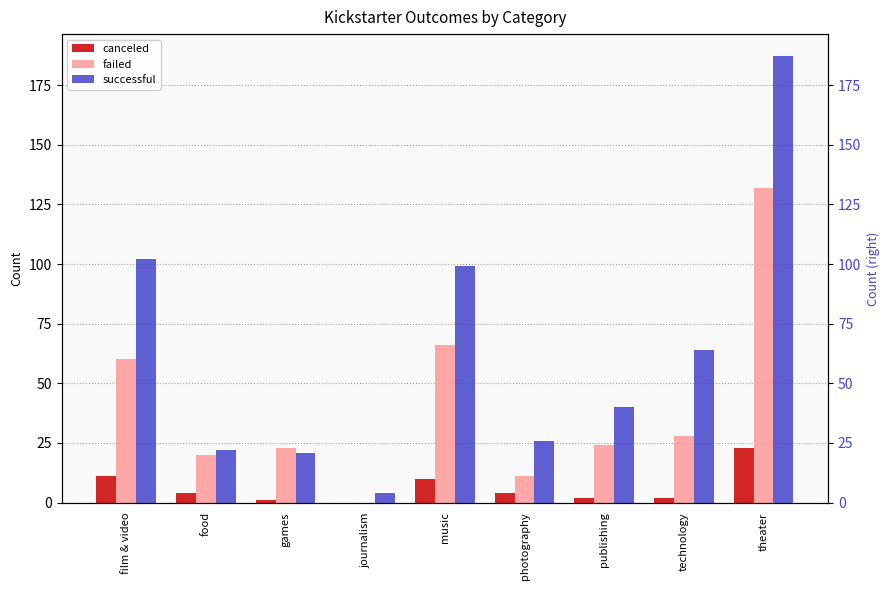

Reading right to left, transcribe all the data shown in this chart.

canceled: 23	2	2	4	10	0	1	4	11
failed: 132	28	24	11	66	0	23	20	60
successful: 187	64	40	26	99	4	21	22	102